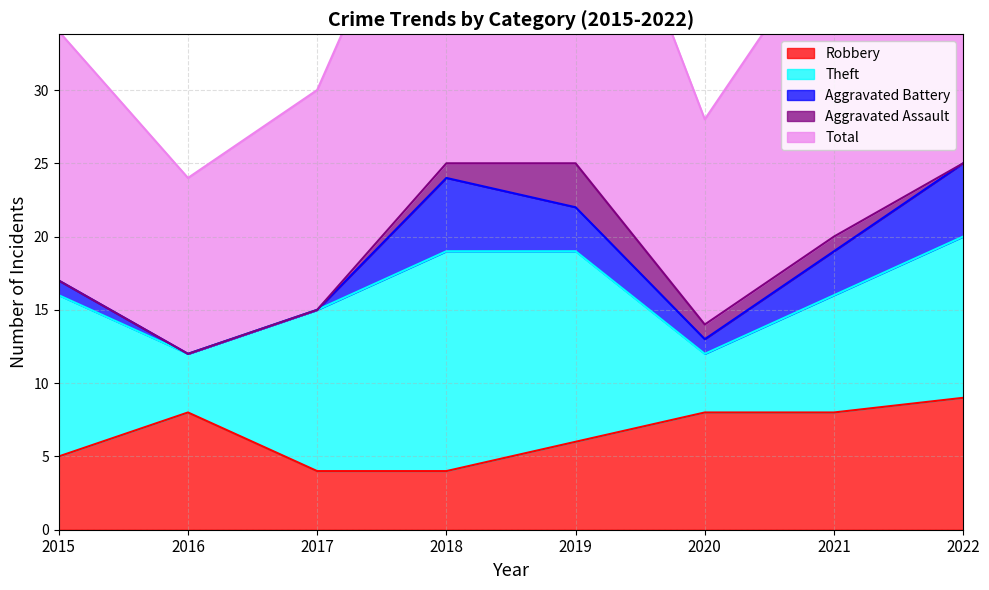

Which category has the lowest value in the Theft series?

2016